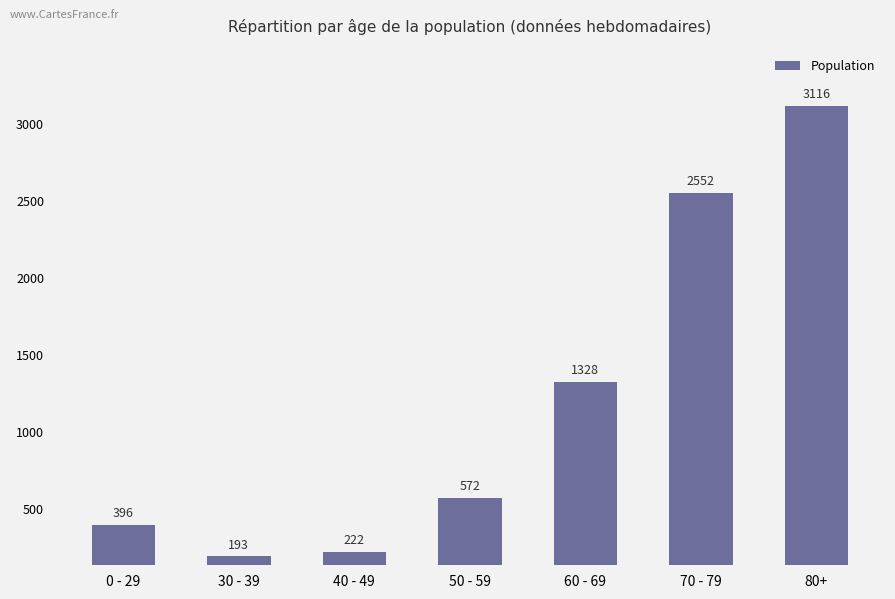

How many series are shown in this chart?

1